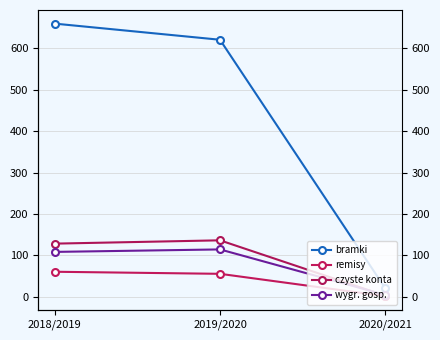

Reading left to right, extract all data points from this chart.

bramki: 660	621	20
remisy: 60	55	1
czyste konta: 128	136	2
wygr. gosp.: 108	114	4